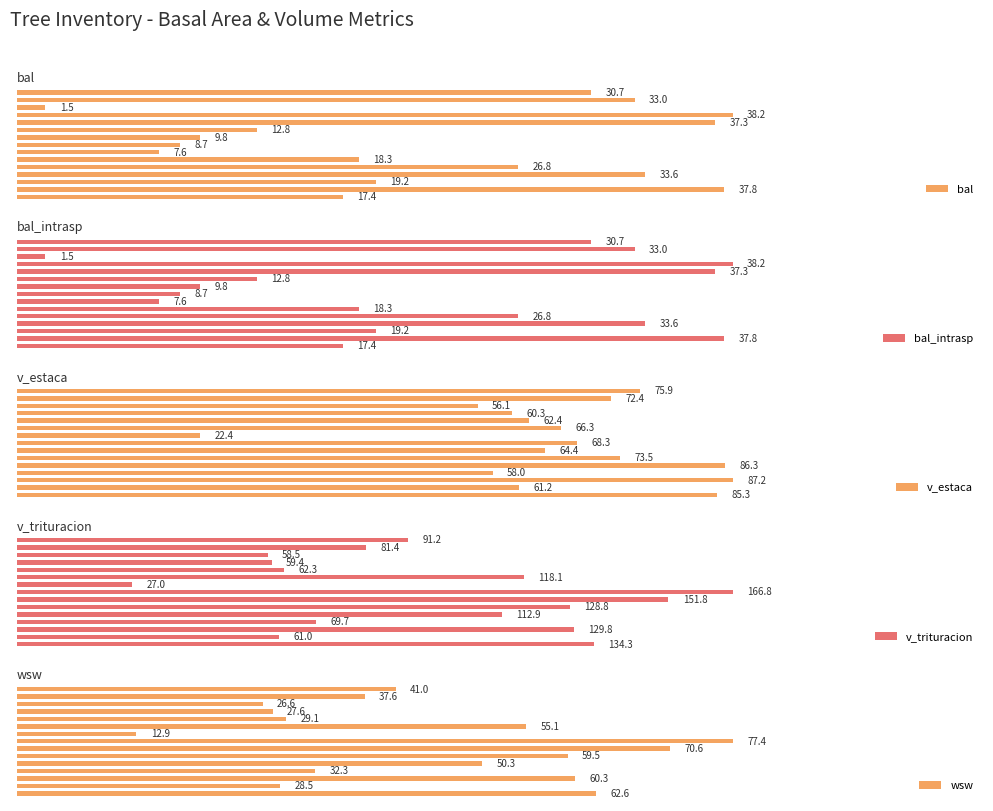

Is the value of bal_intrasp at 4 greater than the value of wsw at 1?

No